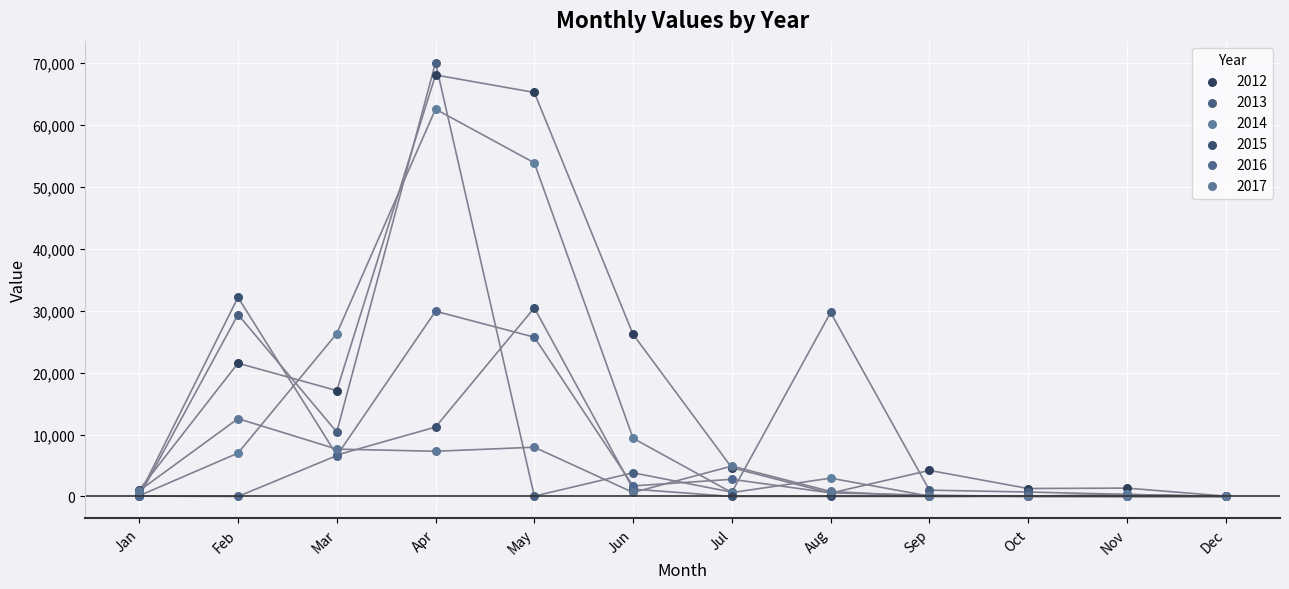

Which series contains the highest Y value?

2013